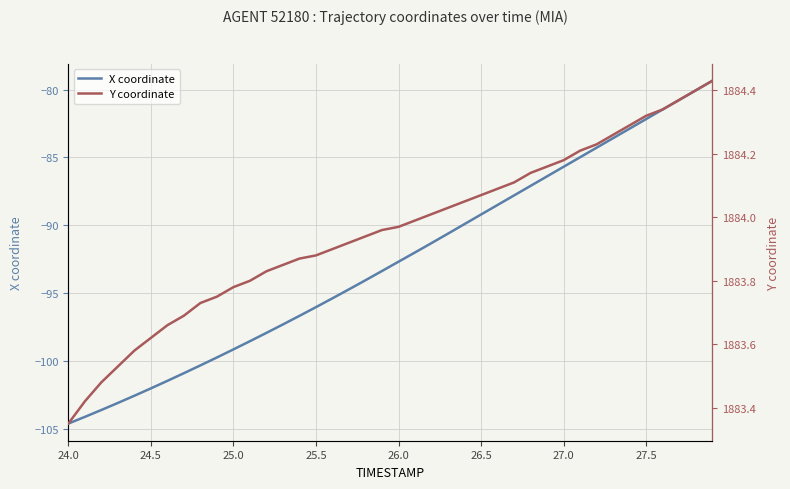

What is the minimum value for X coordinate?

-104.6